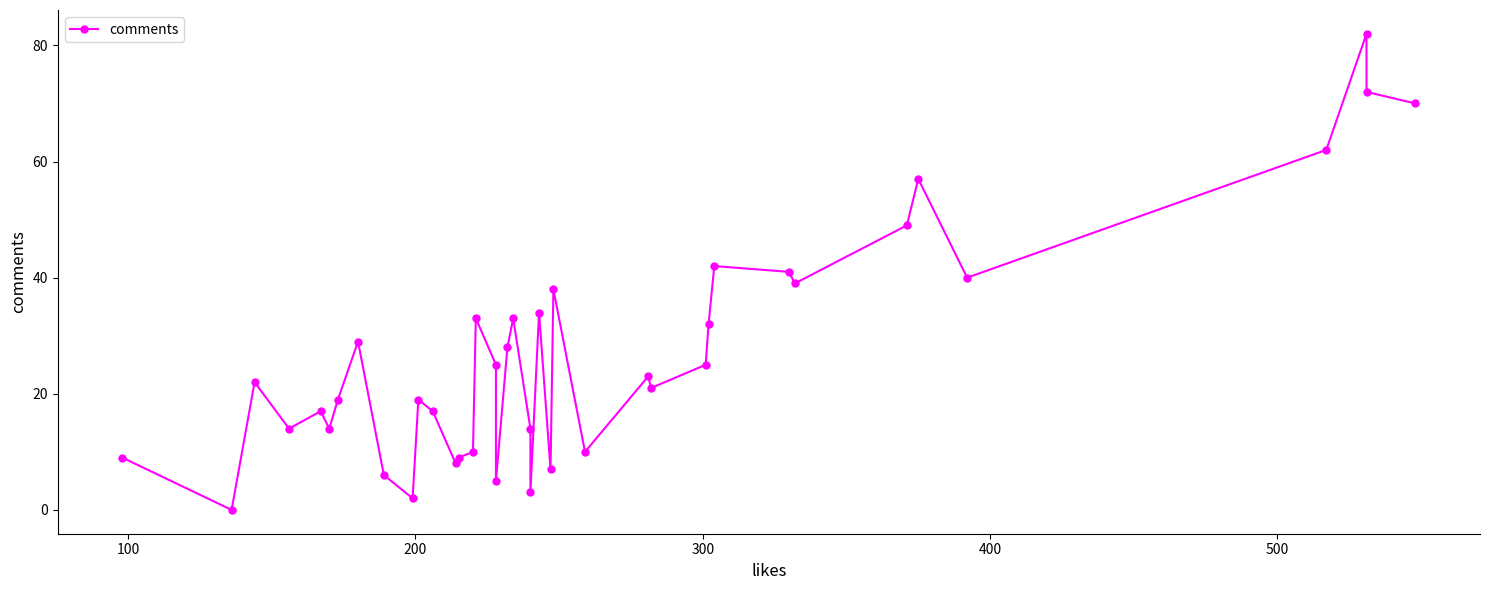

Is this an area chart (filled region under the line)?

No